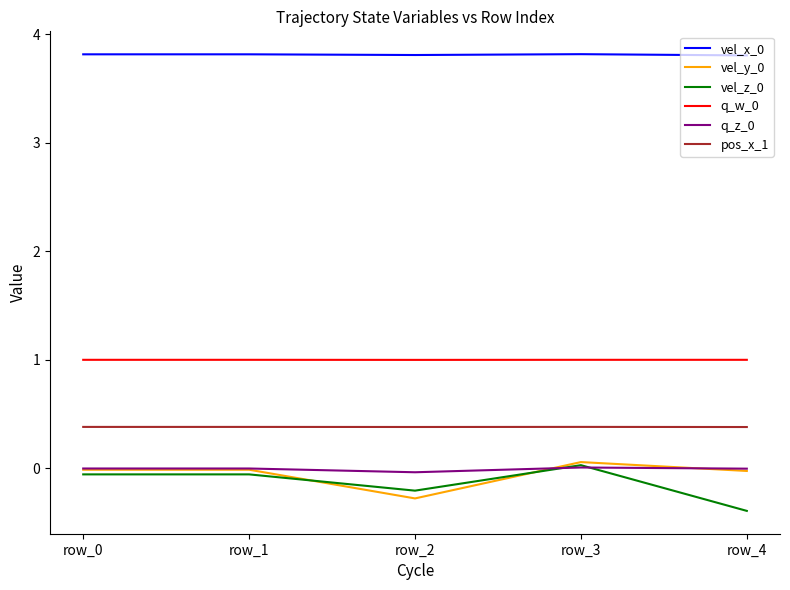

Is it true that q_w_0 equals 0.4 at row_0?

False